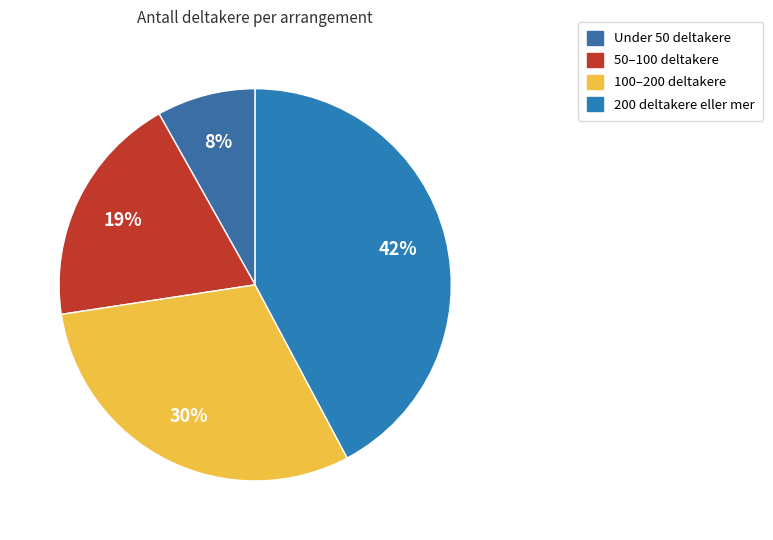

Rank the categories by value from highest to lowest.

200 deltakere eller mer, 100–200 deltakere, 50–100 deltakere, Under 50 deltakere